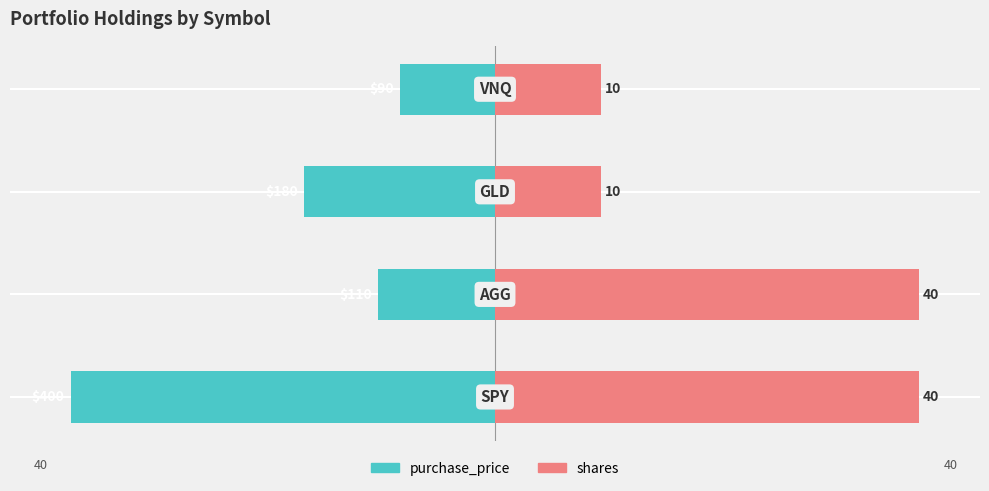

What are all the series names shown in the legend?

purchase_price, shares